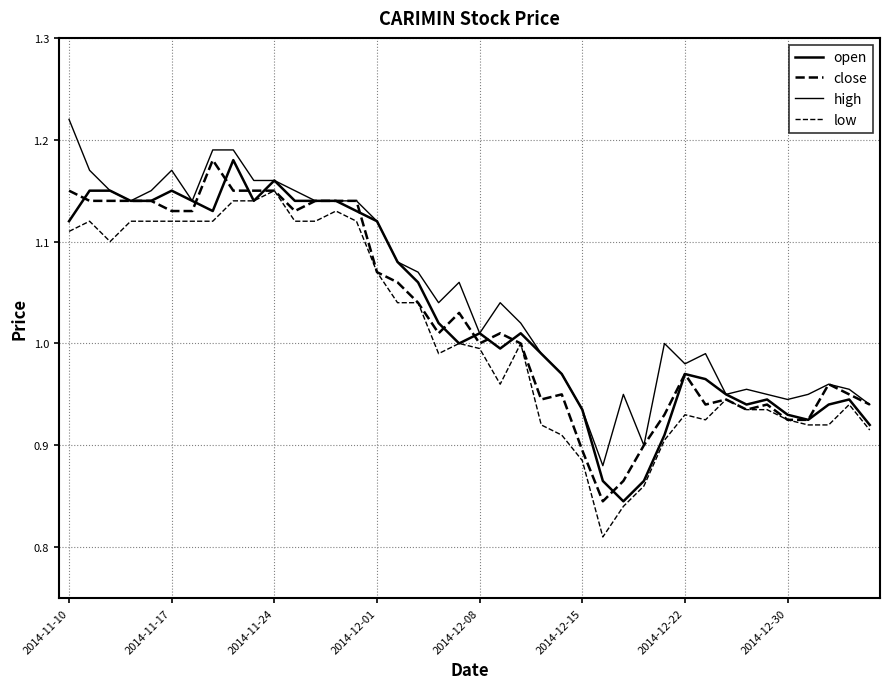

Does the chart have visible grid lines?

Yes